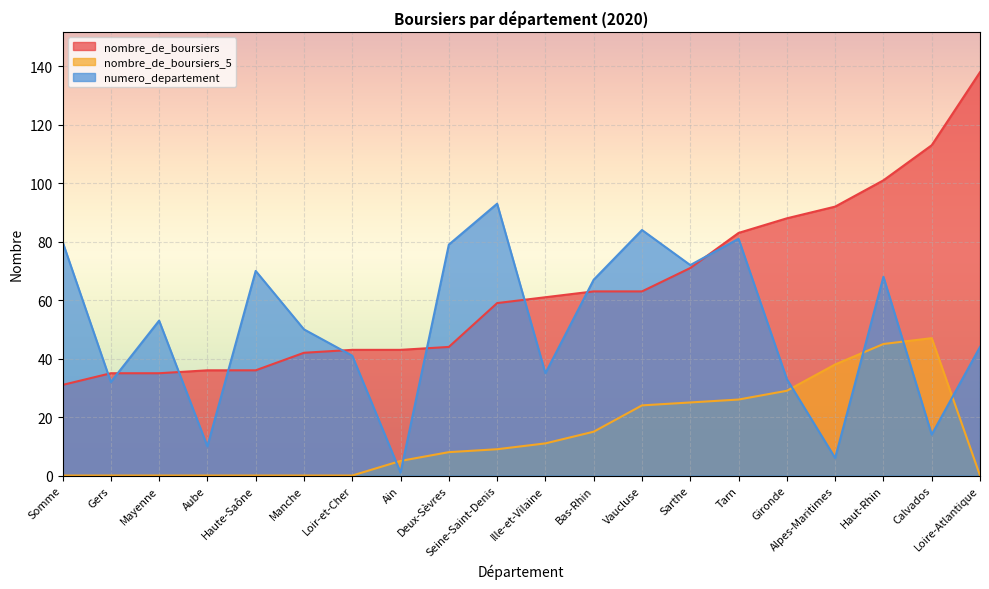

What value does the numero_departement series have at Loir-et-Cher, to the nearest 5?

40